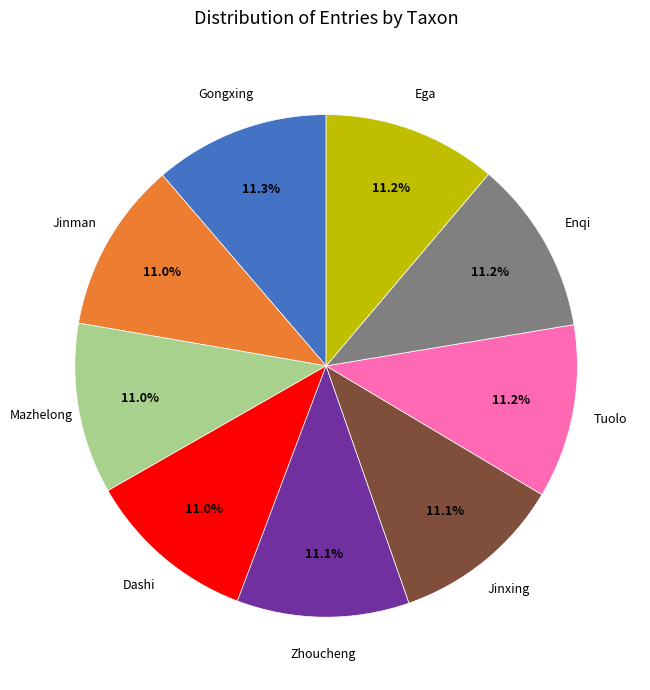

Does any single category account for the majority?

No